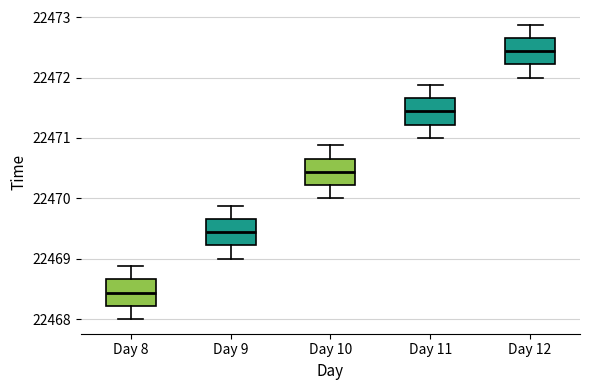

Reading left to right, transcribe this box plot: for each box, give where its median line is, the range the box spans, and where its two whiskers end, as read against the y-axis. The values are not printed on the chart, so give them approximately, as read against the axis.

Day 8: median 22468.4, box 22468.2 to 22468.7, whiskers 22468.0 to 22468.9
Day 9: median 22469.4, box 22469.2 to 22469.7, whiskers 22469.0 to 22469.9
Day 10: median 22470.4, box 22470.2 to 22470.7, whiskers 22470.0 to 22470.9
Day 11: median 22471.4, box 22471.2 to 22471.7, whiskers 22471.0 to 22471.9
Day 12: median 22472.4, box 22472.2 to 22472.7, whiskers 22472.0 to 22472.9